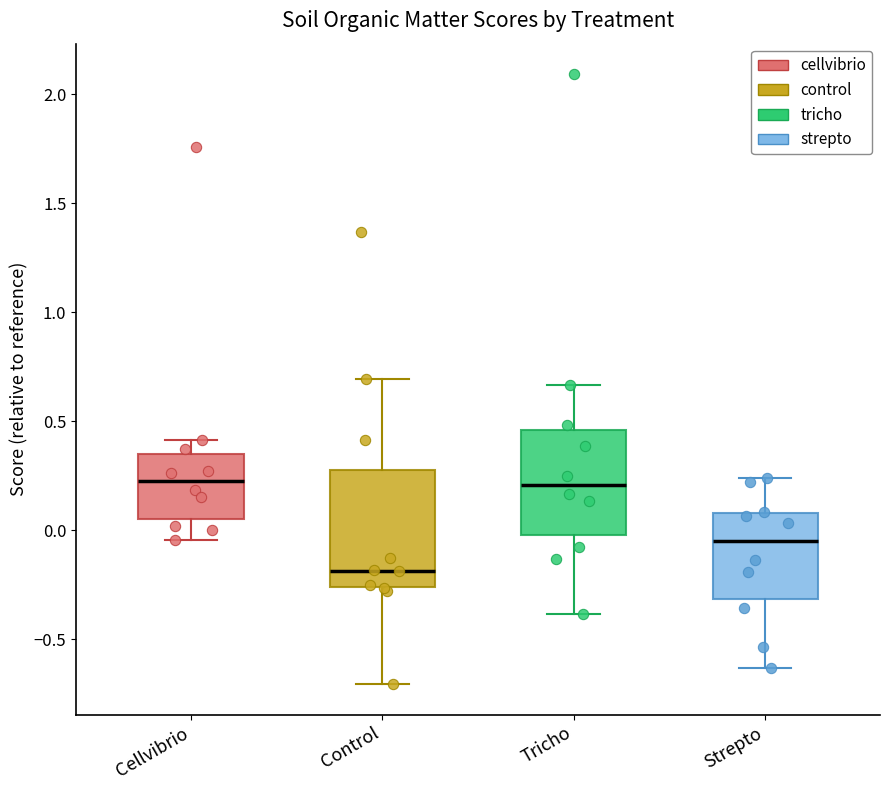

Reading left to right, transcribe this box plot: for each box, give where its median line is, the range the box spans, and where its two whiskers end, as read against the y-axis. The values are not printed on the chart, so give them approximately, as read against the axis.

Cellvibrio: median 0.25, box 0.05 to 0.35, whiskers -0.05 to 0.40
Control: median -0.20, box -0.25 to 0.30, whiskers -0.70 to 0.70
Tricho: median 0.20, box 0.00 to 0.45, whiskers -0.40 to 0.65
Strepto: median -0.05, box -0.30 to 0.10, whiskers -0.65 to 0.25